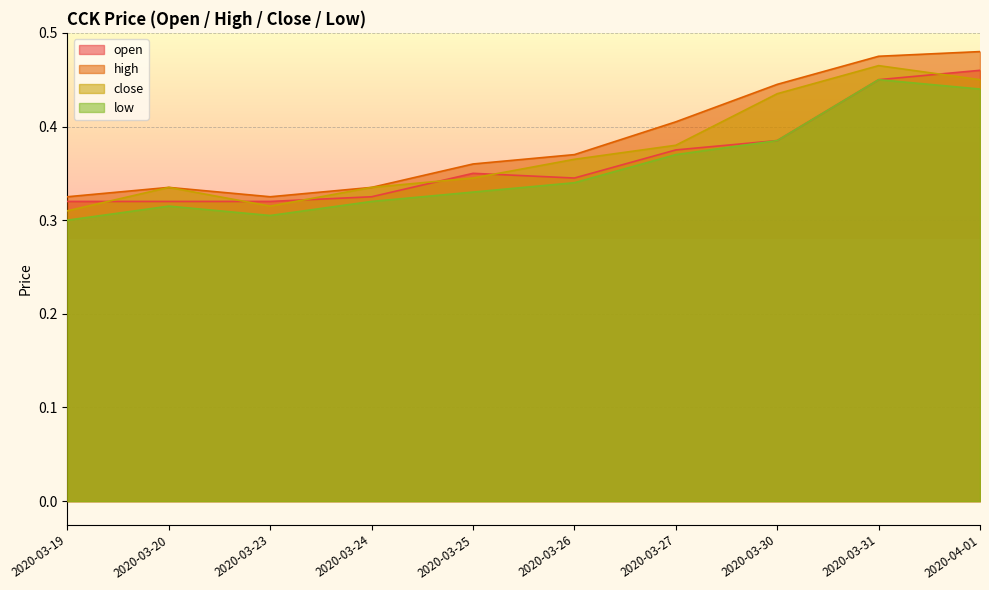

The open series shows 0.3 at 2020-03-26. True or false?

True